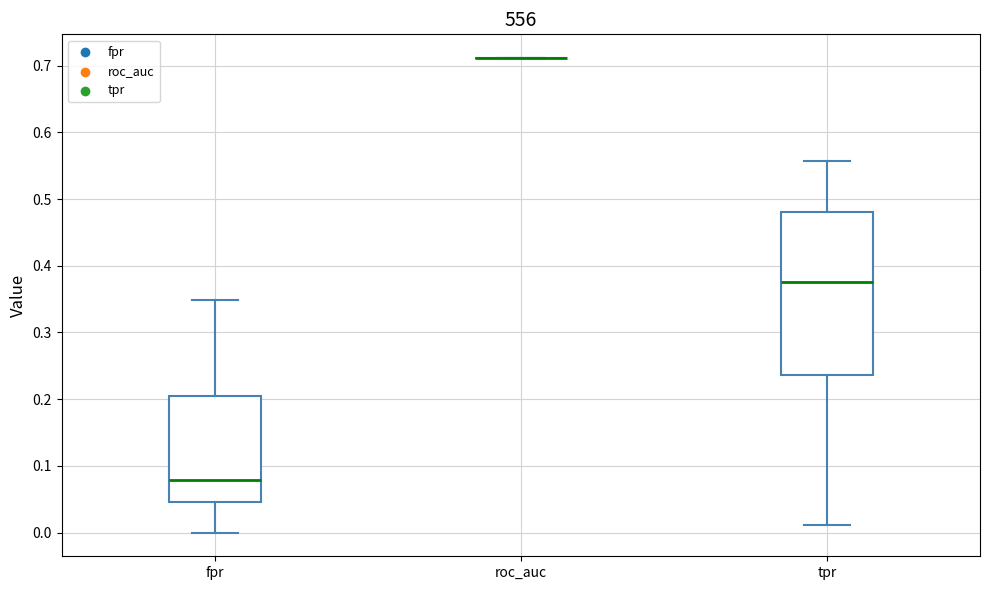

Reading left to right, read every box against the y-axis: the position of its median line, the range the box covers, and the ends of its whiskers. The values are not printed on the chart, so give them approximately, as read against the axis.

fpr: median 0.08, box 0.05 to 0.20, whiskers 0.00 to 0.35
roc_auc: box collapsed to a line at 0.71, whiskers 0.71 to 0.71
tpr: median 0.38, box 0.24 to 0.48, whiskers 0.01 to 0.56